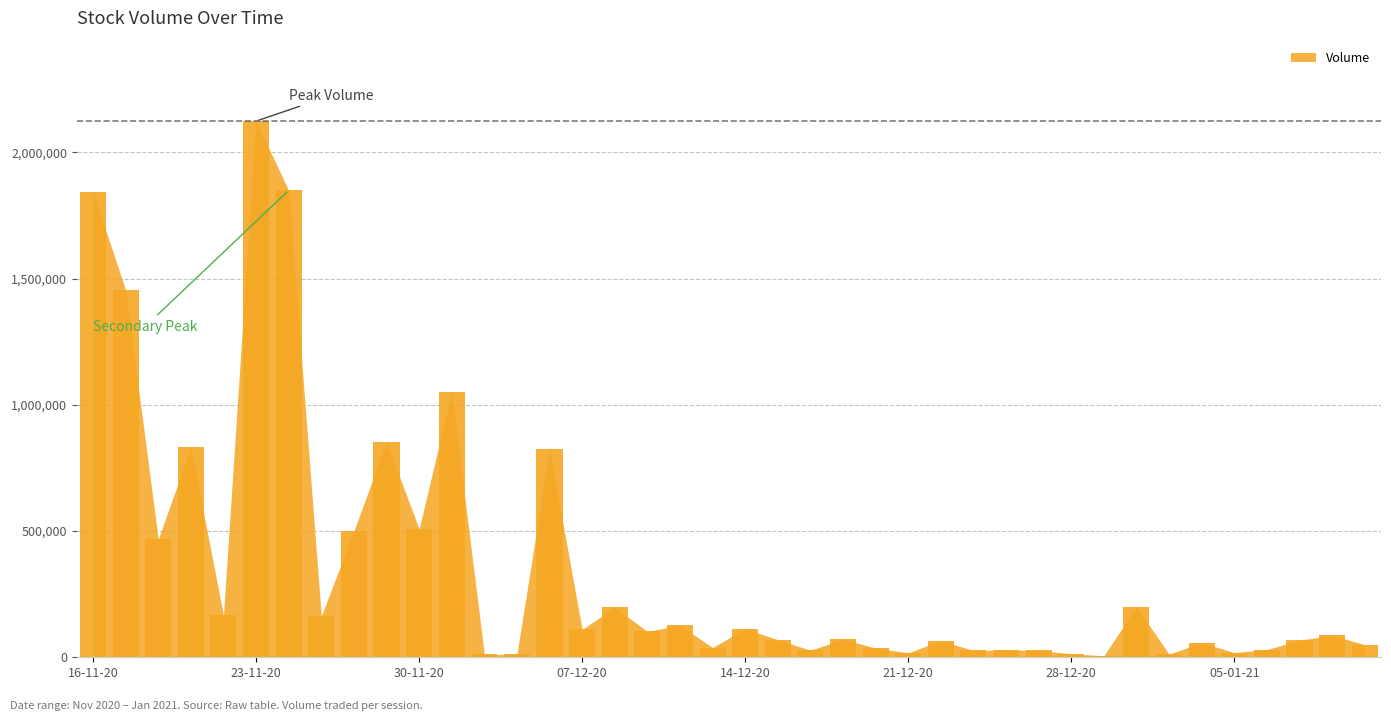

What is the sum of all values?

14265160